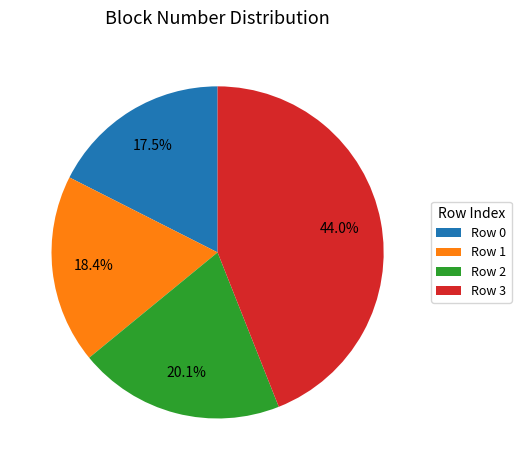

How many slices are in this pie chart?

4